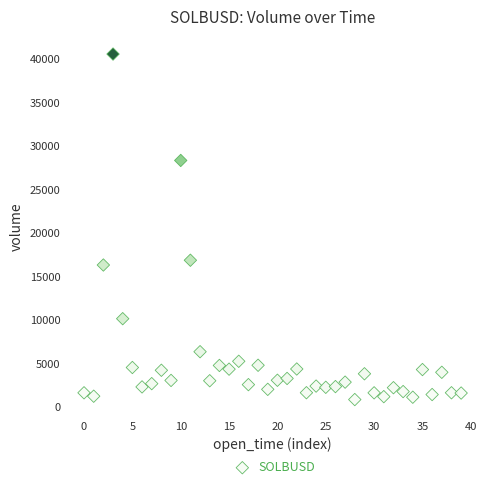

What is the range of Y values (max minus min)?

39704